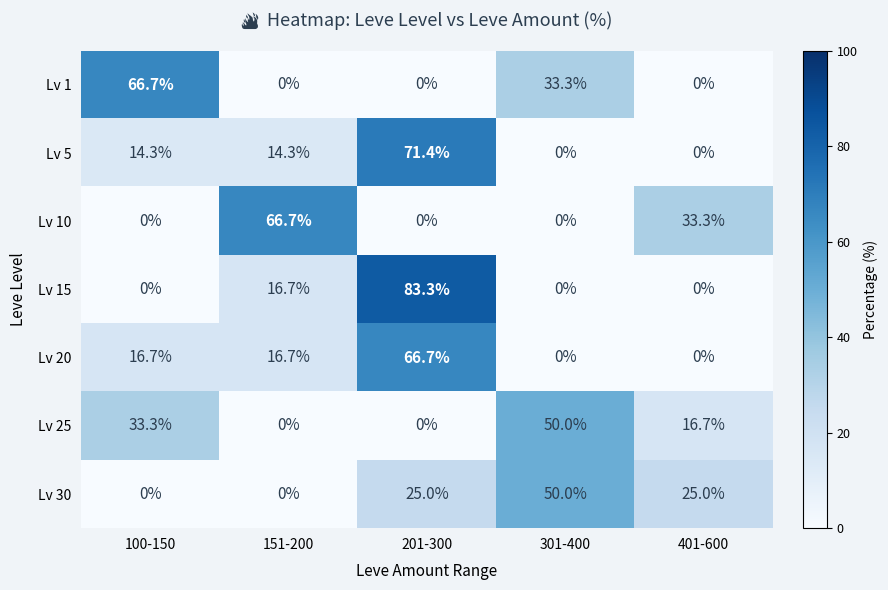

What is the difference between the second highest and second lowest values in the Lv 20 series?

16.7